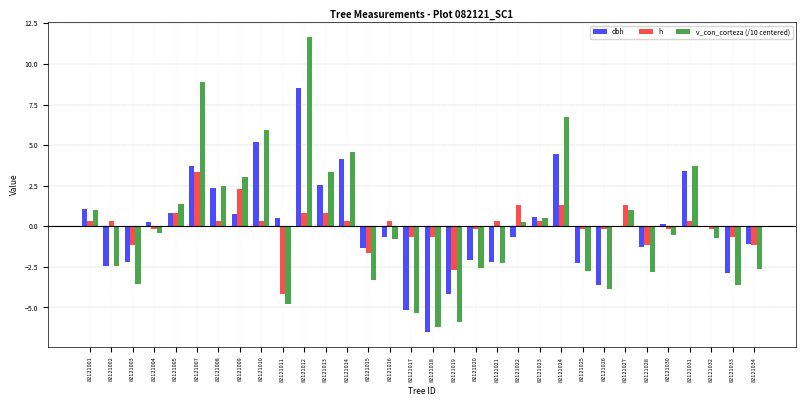

At which category is the sum across all series the highest?

82121012